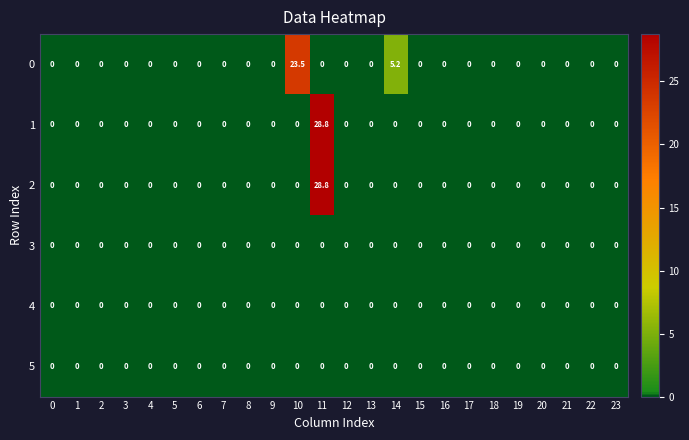

How many categories are shown in the chart?

24